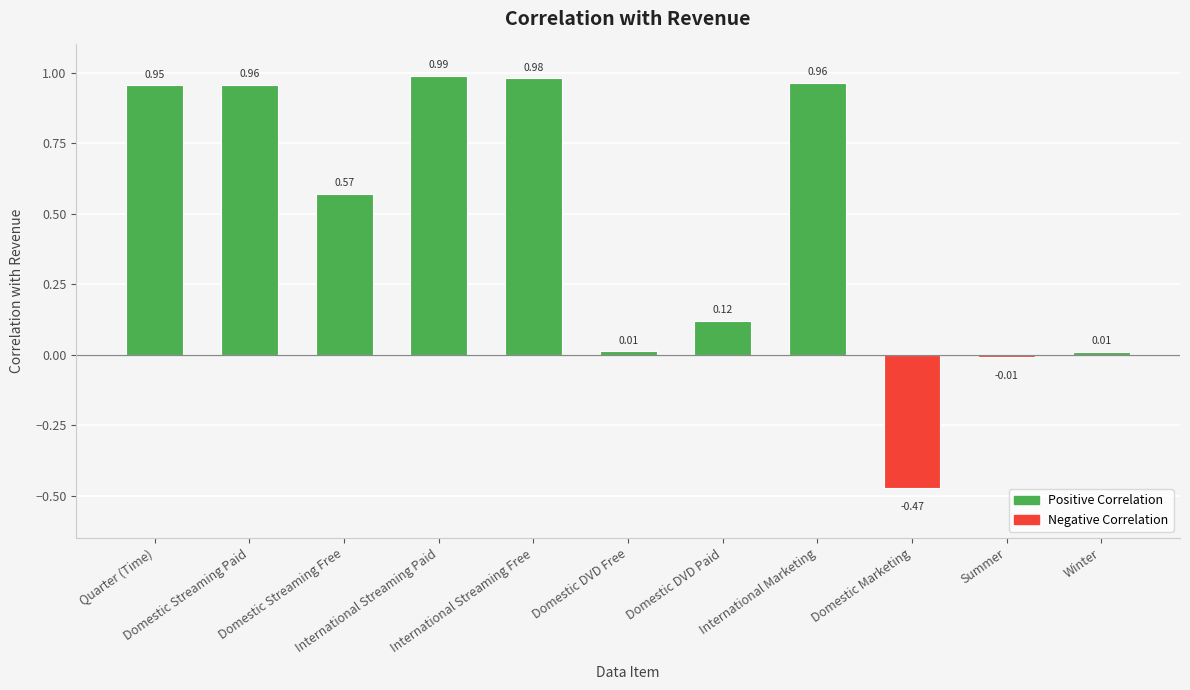

The value at Domestic DVD Paid is 0.2. True or false?

False